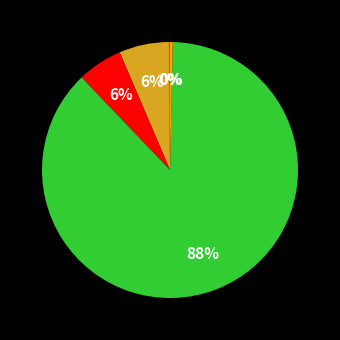

To the nearest percent, what is the average slice percentage?

20%